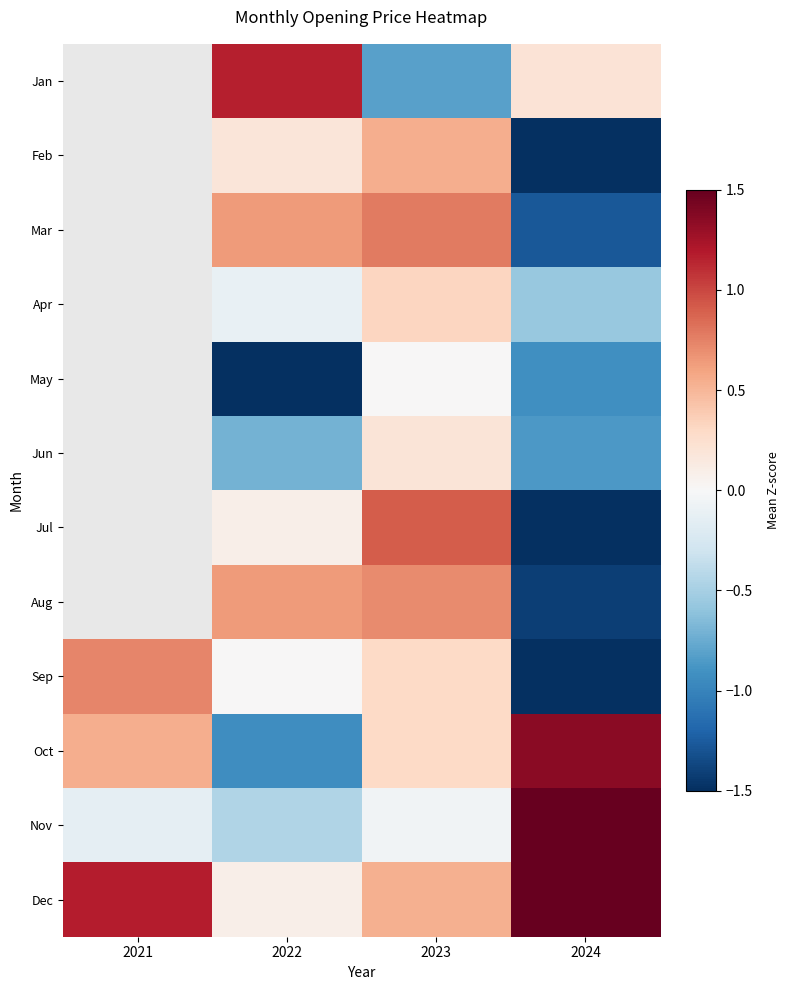

Count the number of data series in this chart.

12